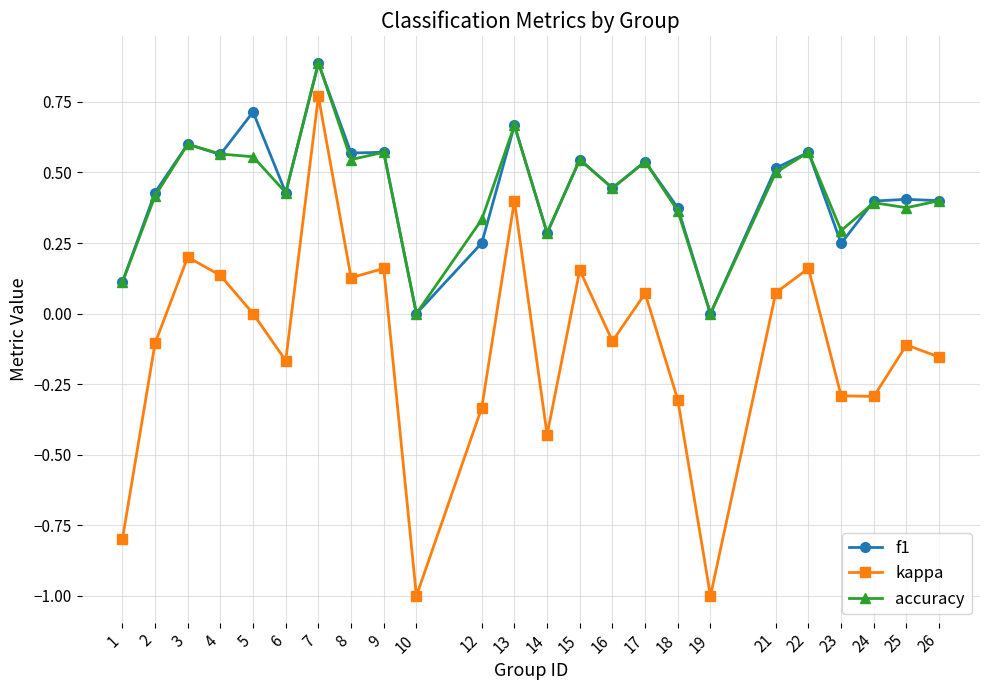

True or false: accuracy and kappa intersect in this chart.

False